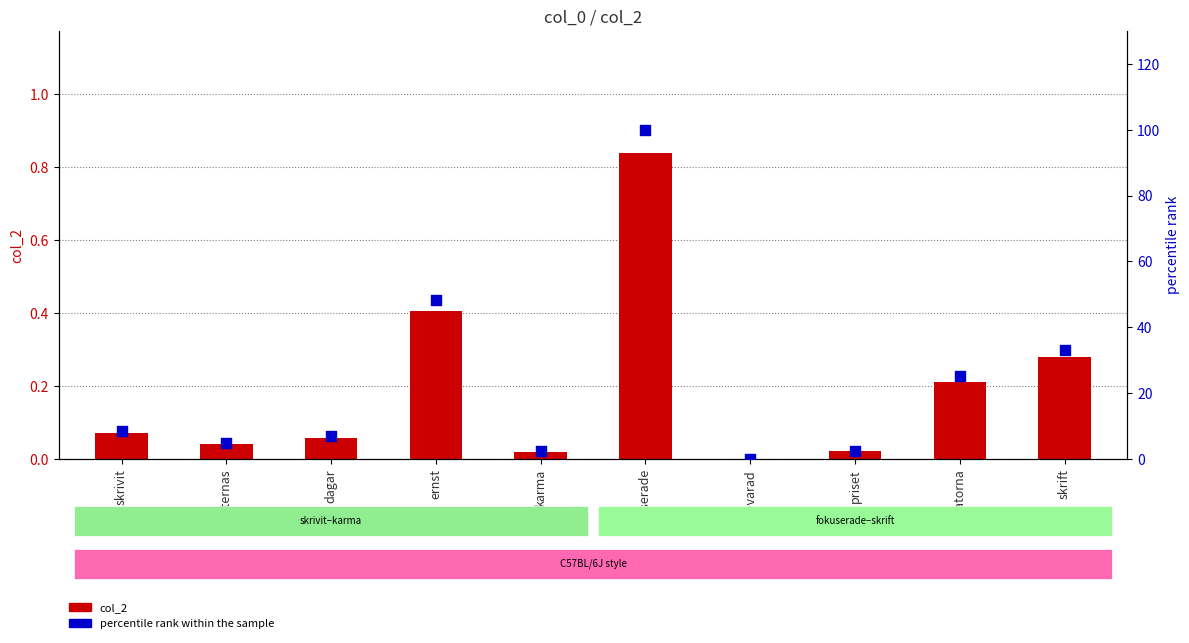

What are all the series names shown in the legend?

col_2, percentile rank within the sample